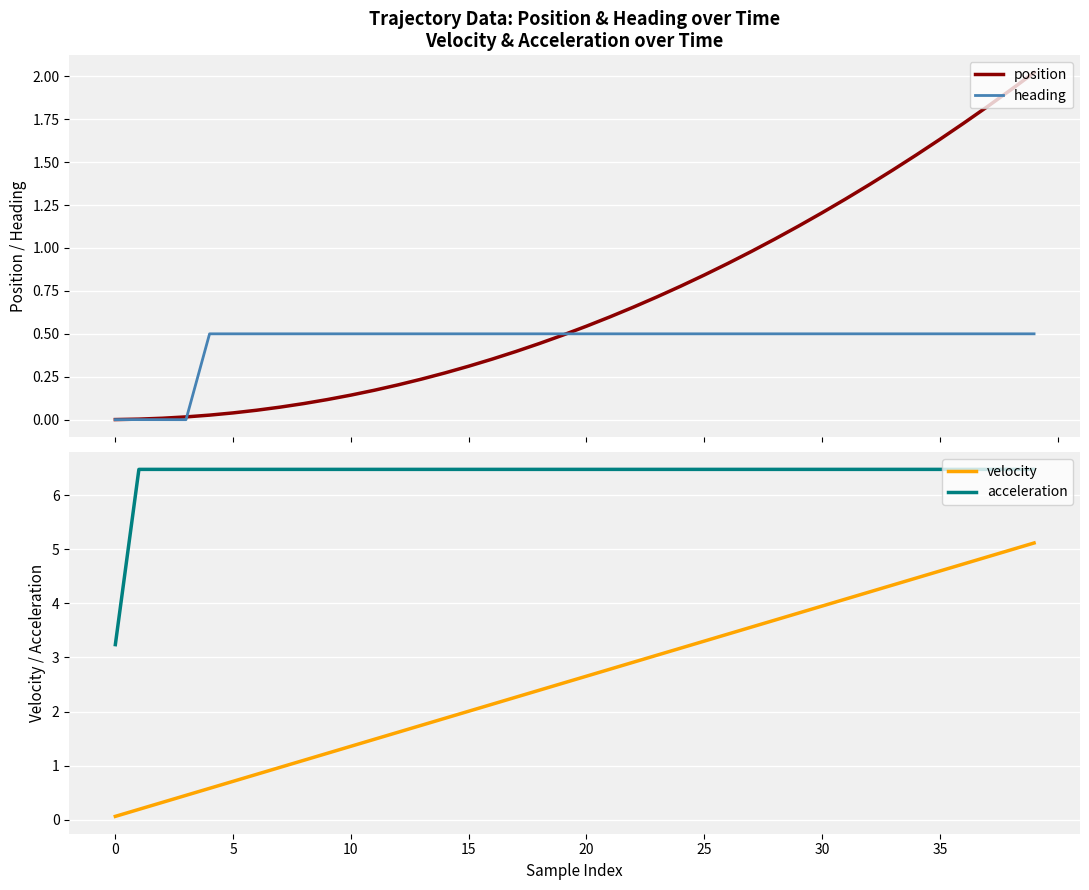

Which series changed the most between 10 and 39?

velocity